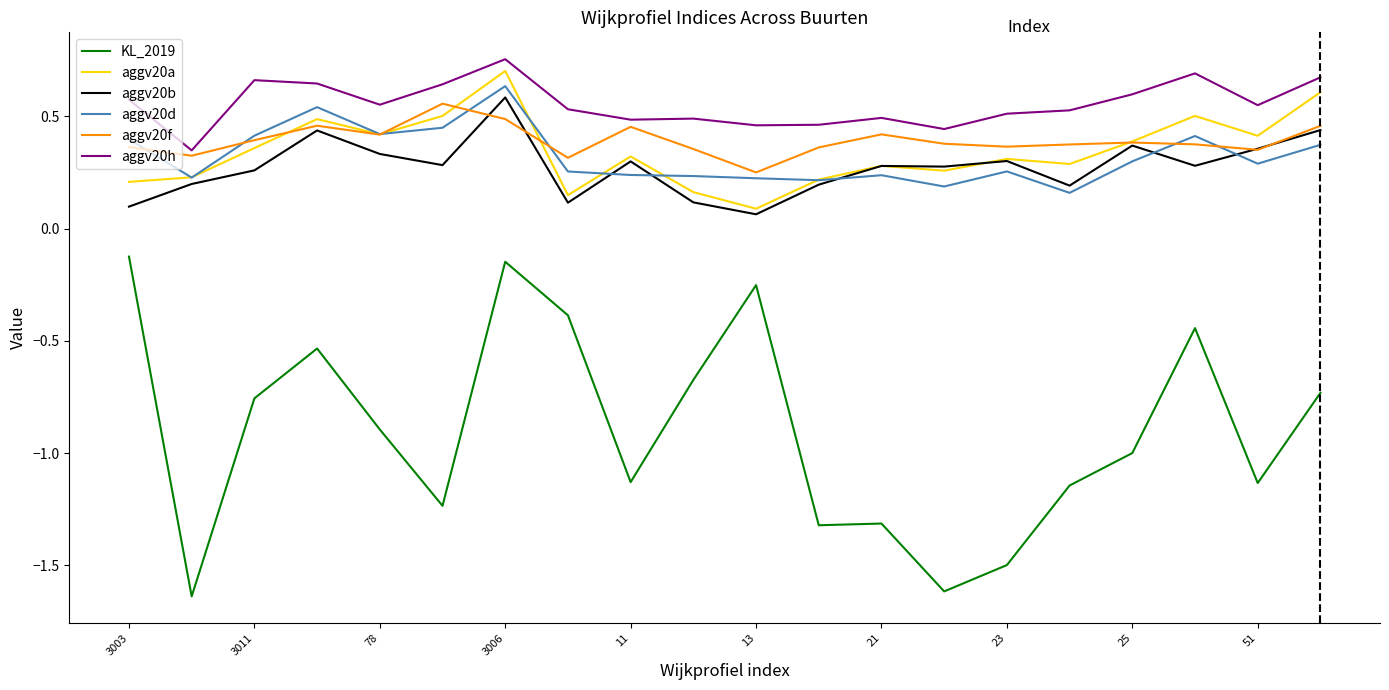

True or false: aggv20b and aggv20h cross at least once.

False